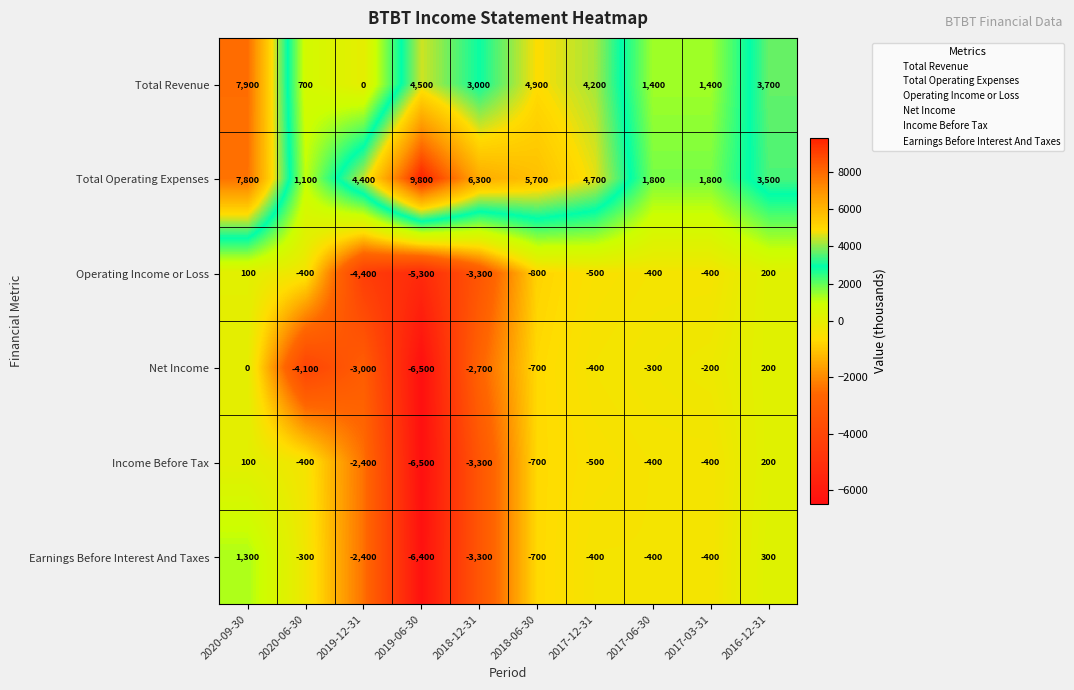

The value of Total Revenue at 2019-12-31 is 3644. True or false?

False